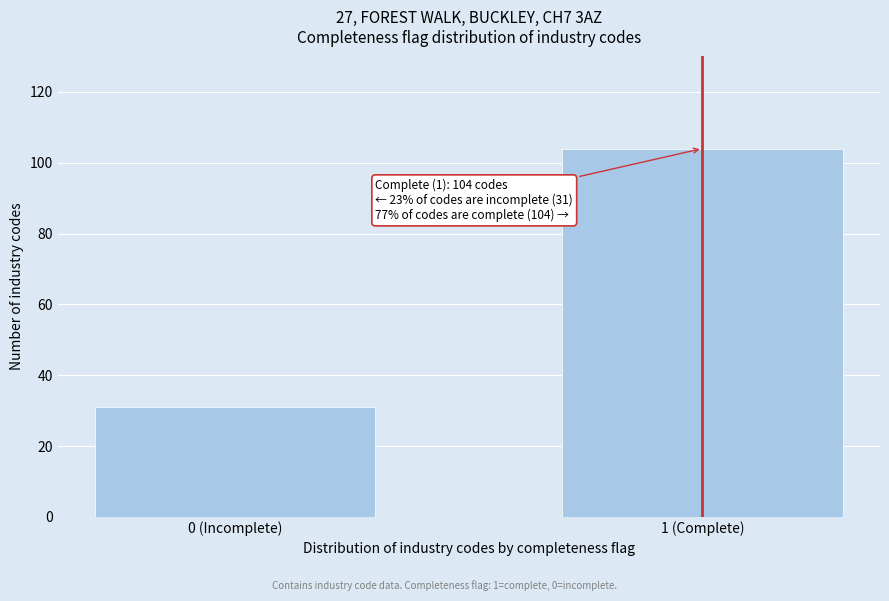

Reading left to right, transcribe all the data shown in this chart.

31	104